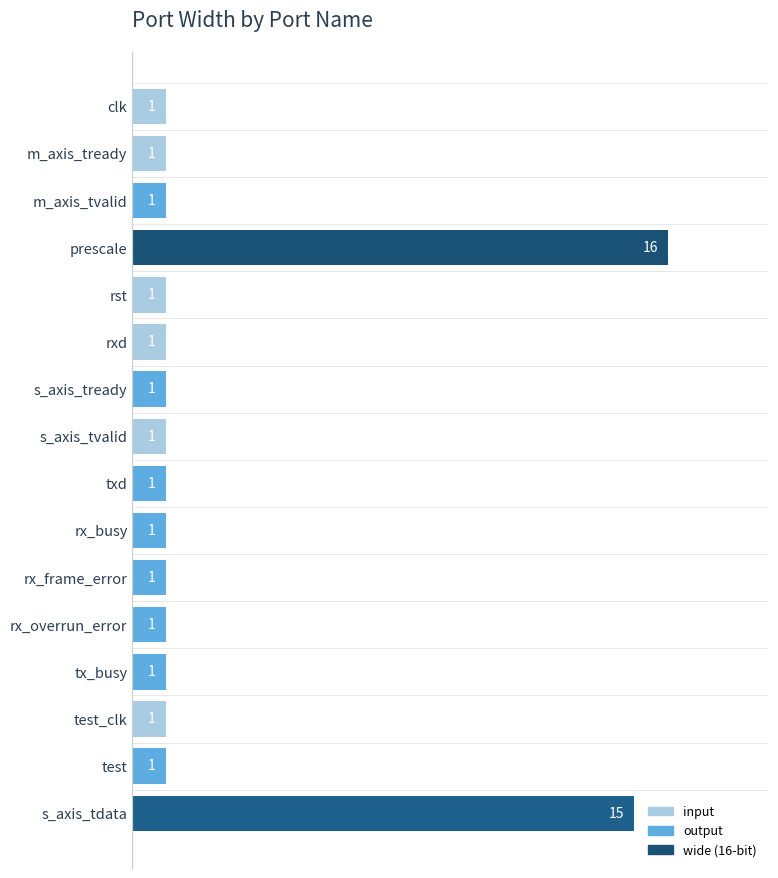

What is the value of the 2nd bar from the top?

1